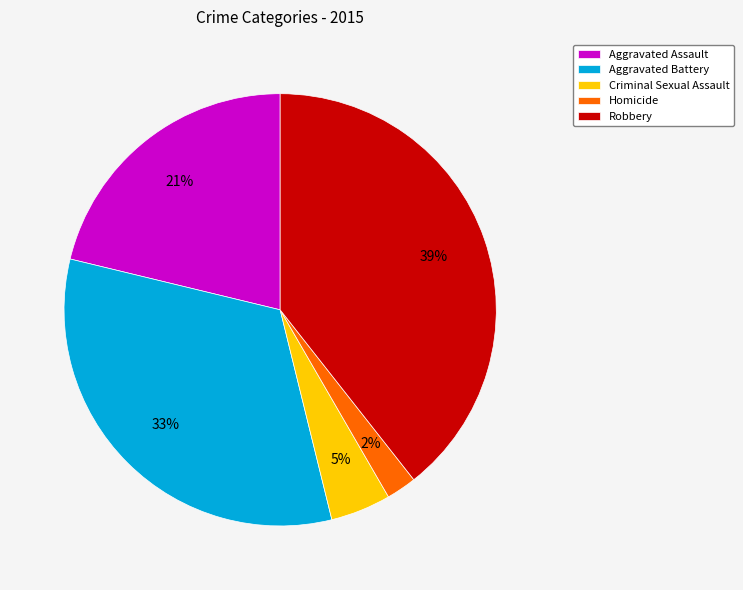

Which has a higher value, Homicide or Aggravated Assault?

Aggravated Assault